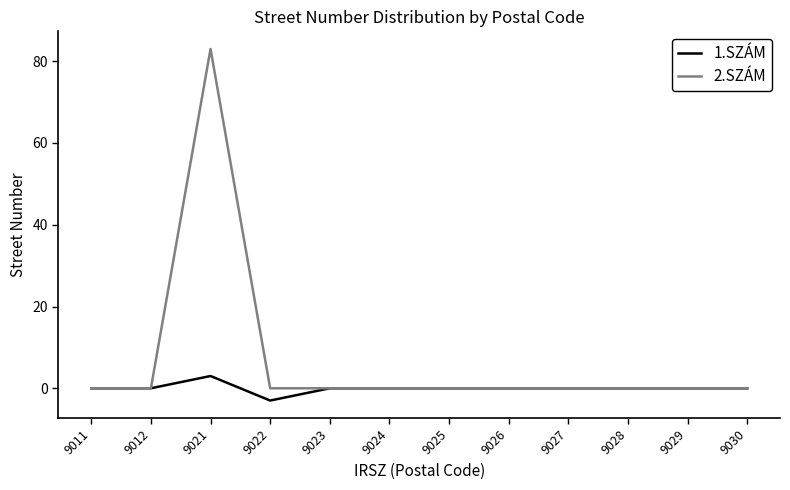

Rank the series by their maximum value, from lowest to highest.

1.SZÁM, 2.SZÁM